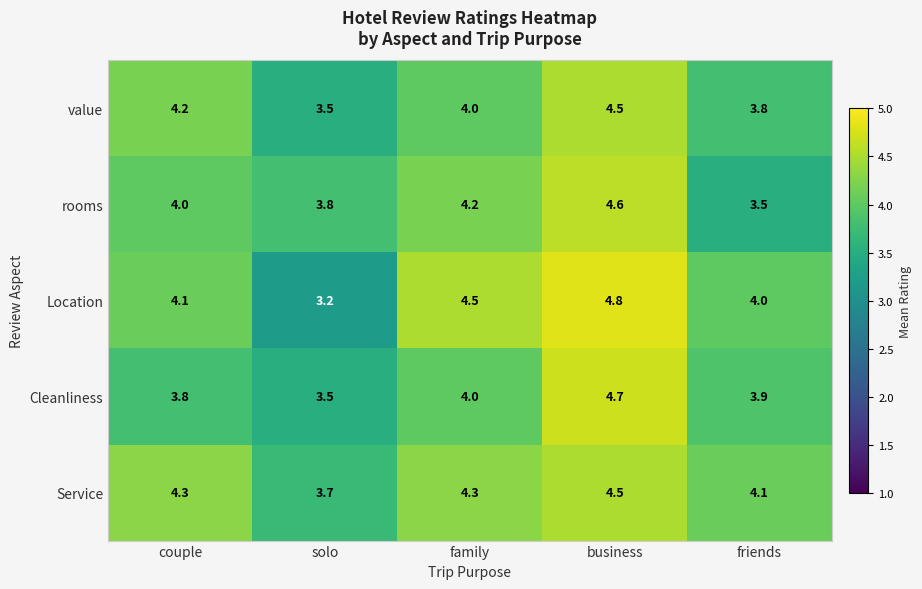

At which label does value reach its peak?

business